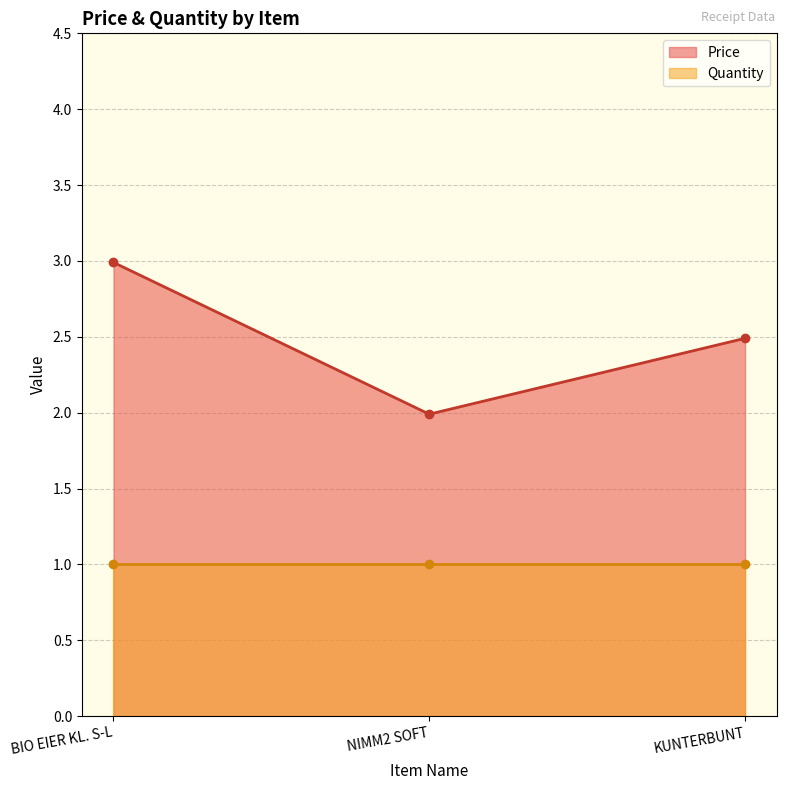

Does the chart have visible grid lines?

Yes